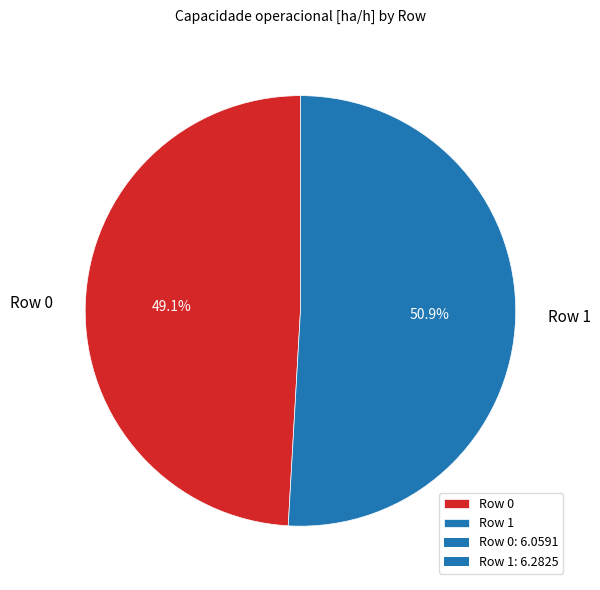

What percentage is the Row 1 slice, to the nearest percent?

51%